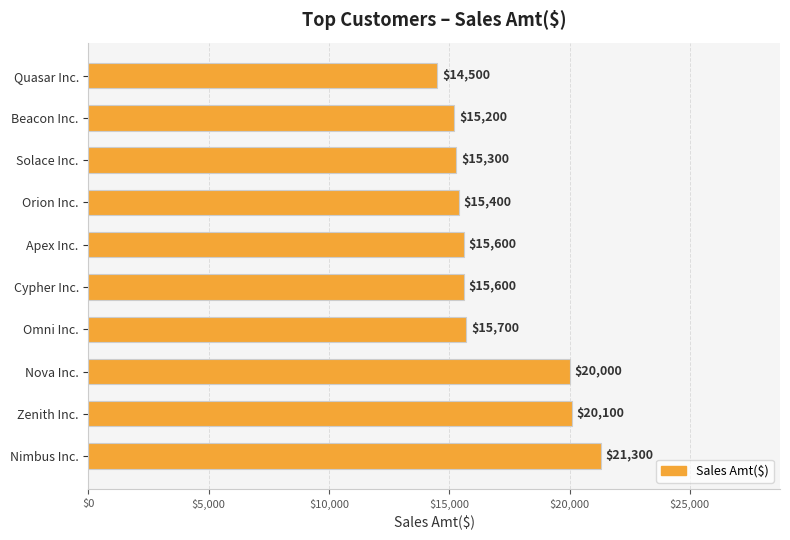

True or false: the data shows 23289 at Omni Inc..

False